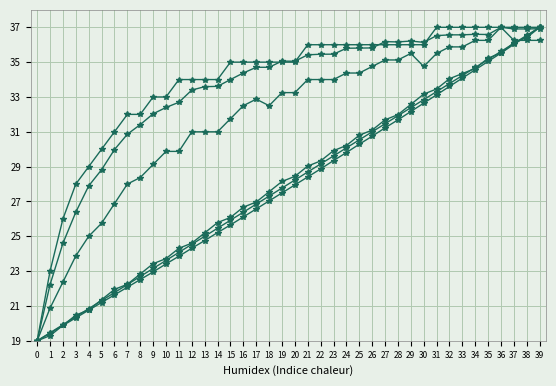

What is the total value across all series at 26?

199.4